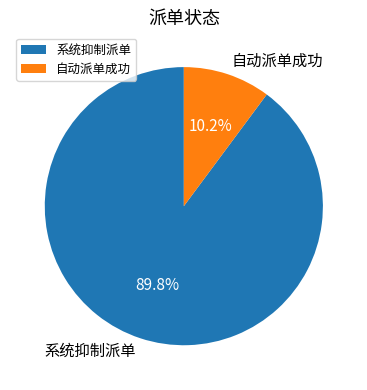

Is 自动派单成功 the majority of the pie?

No